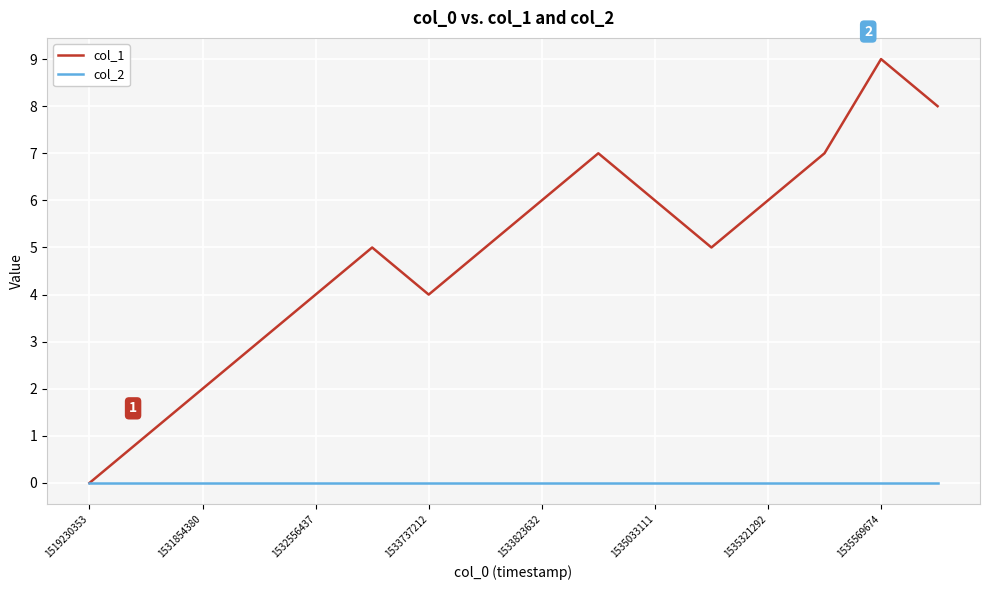

Which series has the largest total across all categories?

col_1